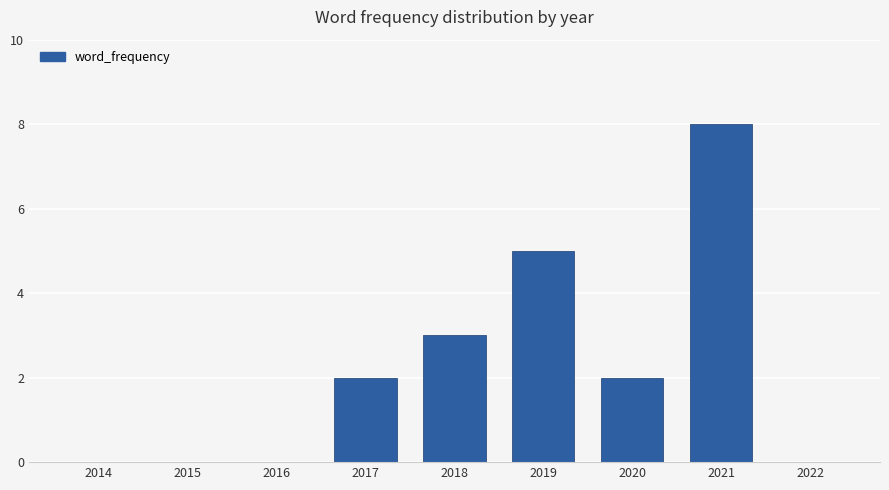

The chart shows a value of 0 at 2015. True or false?

True